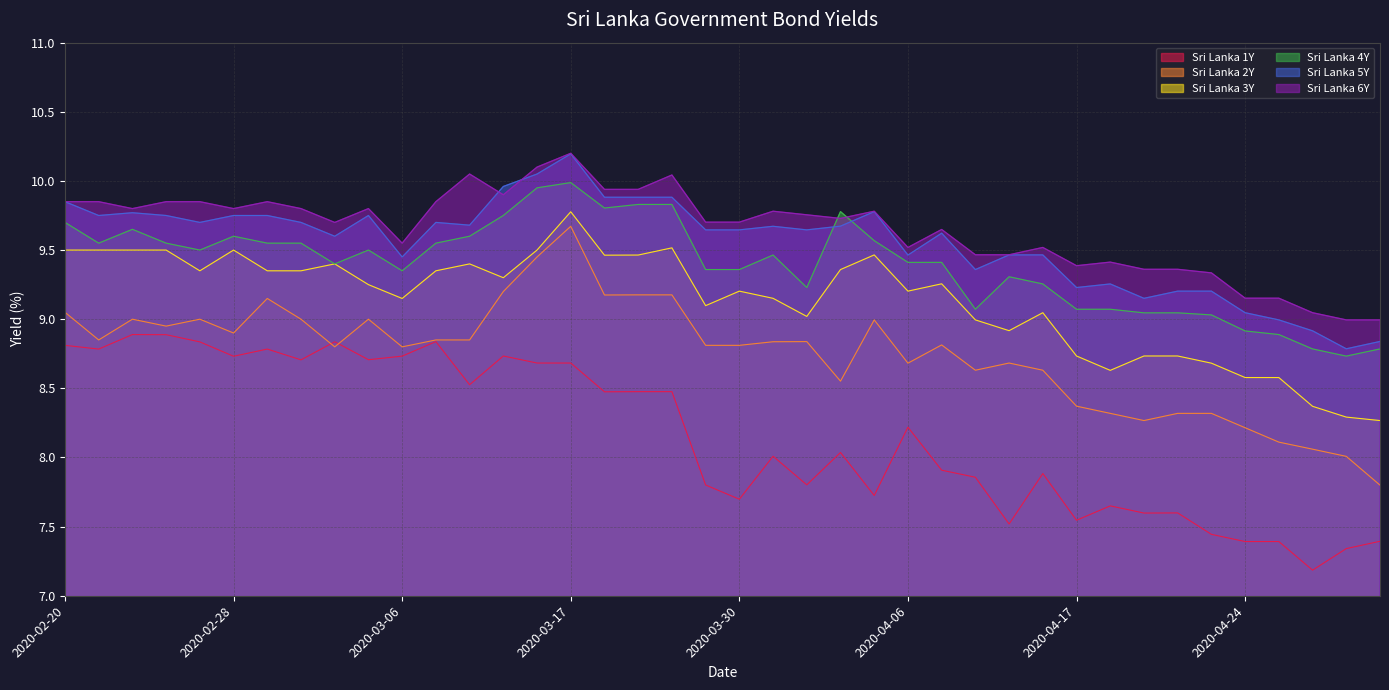

Reading left to right, transcribe all the data shown in this chart.

Sri Lanka 1Y: 8.8	8.8	8.9	8.9	8.8	8.7	8.8	8.7	8.8	8.7	8.7	8.8	8.5	8.7	8.7	8.7	8.5	8.5	8.5	7.8	7.7	8.0	7.8	8.0	7.7	8.2	7.9	7.9	7.5	7.9	7.5	7.7	7.6	7.6	7.4	7.4	7.4	7.2	7.3	7.4
Sri Lanka 2Y: 9.1	8.8	9.0	8.9	9.0	8.9	9.2	9.0	8.8	9.0	8.8	8.8	8.8	9.2	9.4	9.7	9.2	9.2	9.2	8.8	8.8	8.8	8.8	8.6	9.0	8.7	8.8	8.6	8.7	8.6	8.4	8.3	8.3	8.3	8.3	8.2	8.1	8.1	8.0	7.8
Sri Lanka 3Y: 9.5	9.5	9.5	9.5	9.3	9.5	9.3	9.3	9.4	9.2	9.2	9.3	9.4	9.3	9.5	9.8	9.5	9.5	9.5	9.1	9.2	9.2	9.0	9.4	9.5	9.2	9.3	9.0	8.9	9.0	8.7	8.6	8.7	8.7	8.7	8.6	8.6	8.4	8.3	8.3
Sri Lanka 4Y: 9.7	9.6	9.7	9.6	9.5	9.6	9.6	9.6	9.4	9.5	9.3	9.6	9.6	9.8	9.9	10.0	9.8	9.8	9.8	9.4	9.4	9.5	9.2	9.8	9.6	9.4	9.4	9.1	9.3	9.3	9.1	9.1	9.0	9.0	9.0	8.9	8.9	8.8	8.7	8.8
Sri Lanka 5Y: 9.8	9.8	9.8	9.8	9.7	9.8	9.8	9.7	9.6	9.8	9.4	9.7	9.7	10.0	10.1	10.2	9.9	9.9	9.9	9.6	9.6	9.7	9.6	9.7	9.8	9.5	9.6	9.4	9.5	9.5	9.2	9.3	9.2	9.2	9.2	9.0	9.0	8.9	8.8	8.8
Sri Lanka 6Y: 9.8	9.8	9.8	9.8	9.8	9.8	9.8	9.8	9.7	9.8	9.6	9.8	10.1	9.9	10.1	10.2	9.9	9.9	10.0	9.7	9.7	9.8	9.8	9.7	9.8	9.5	9.6	9.5	9.5	9.5	9.4	9.4	9.4	9.4	9.3	9.2	9.2	9.0	9.0	9.0